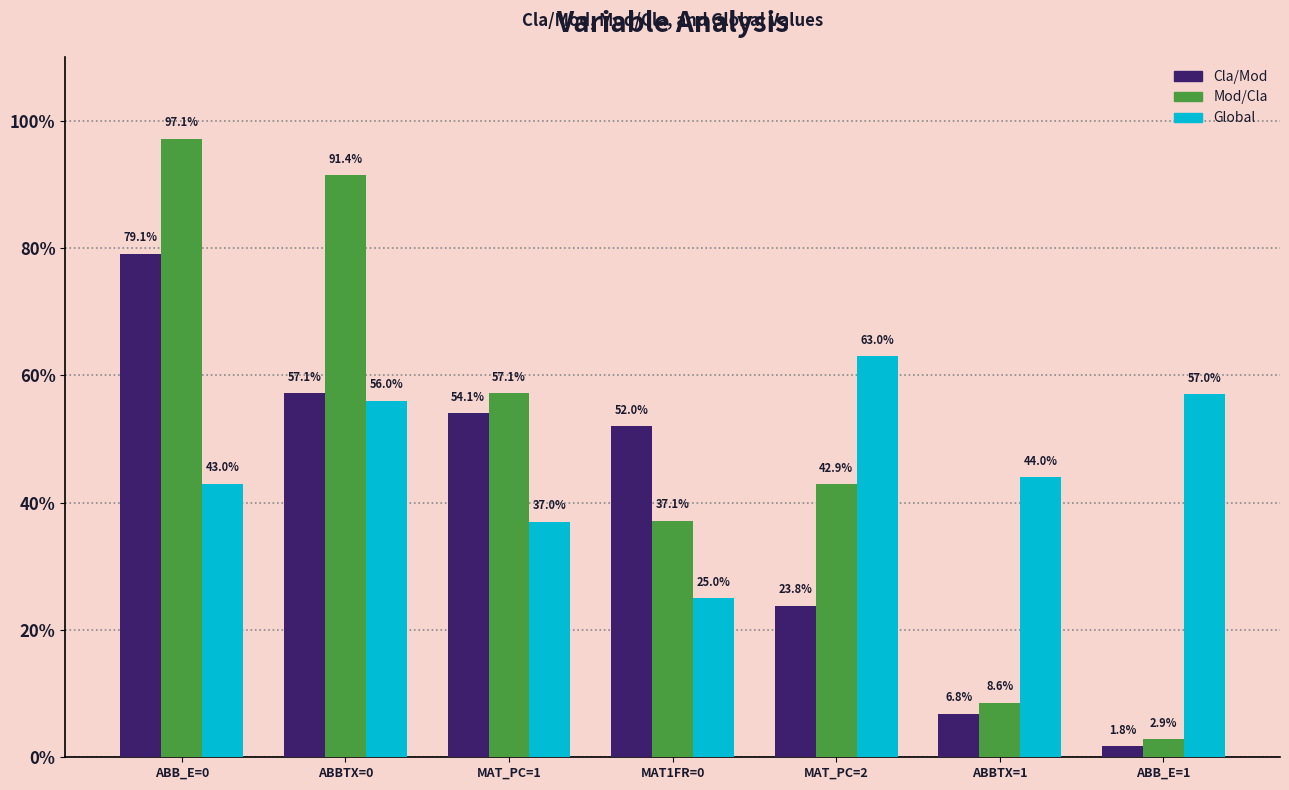

Reading right to left, list all the values displayed in this chart.

Cla/Mod: 1.8	6.8	23.8	52.0	54.1	57.1	79.1
Mod/Cla: 2.9	8.6	42.9	37.1	57.1	91.4	97.1
Global: 57.0	44.0	63.0	25.0	37.0	56.0	43.0